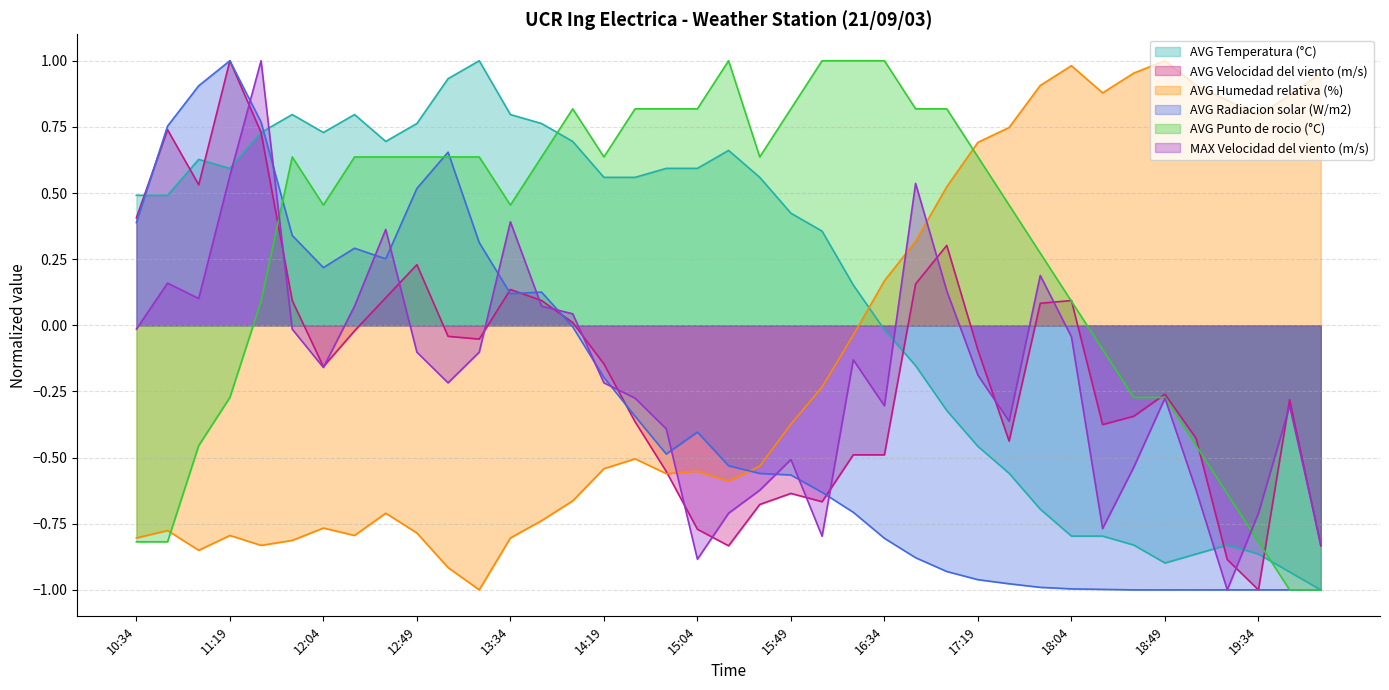

True or false: AVG Punto de rocio (°C) and AVG Velocidad del viento (m/s) intersect in this chart.

True